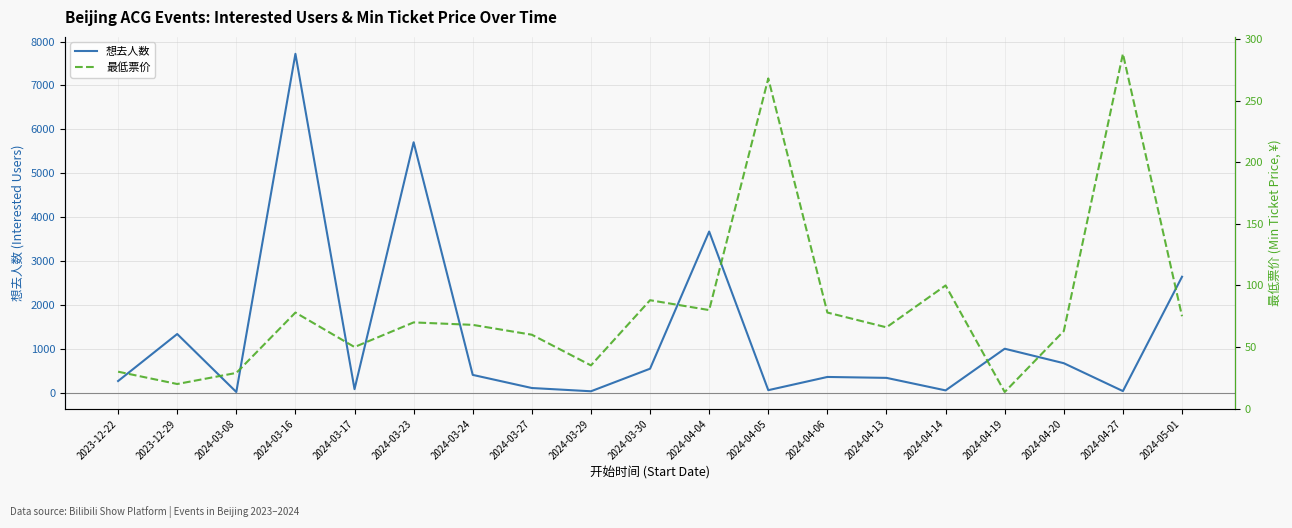

How many times do 想去人数 and 最低票价 cross each other?

10